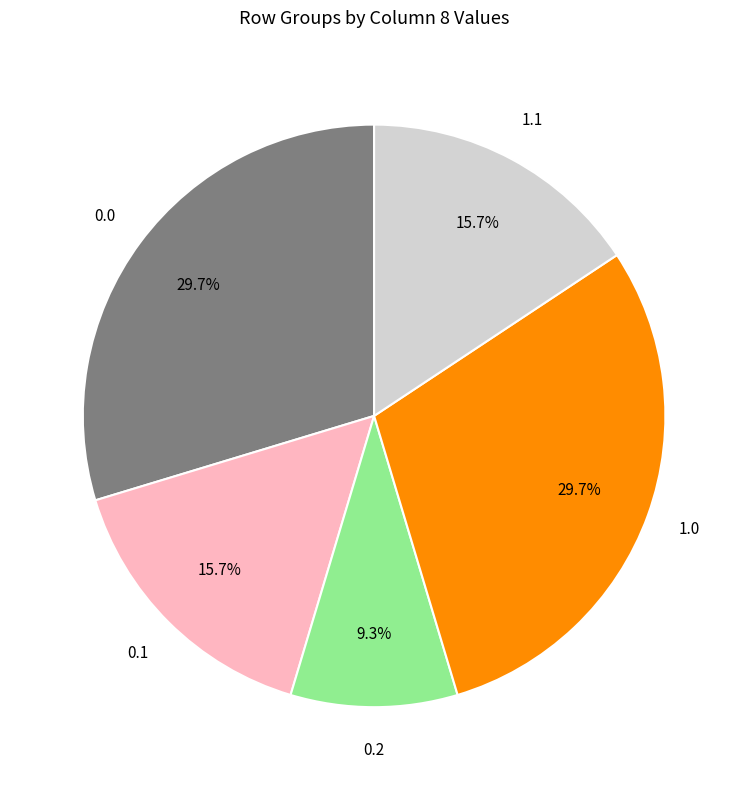

How many segments does this pie chart have?

5